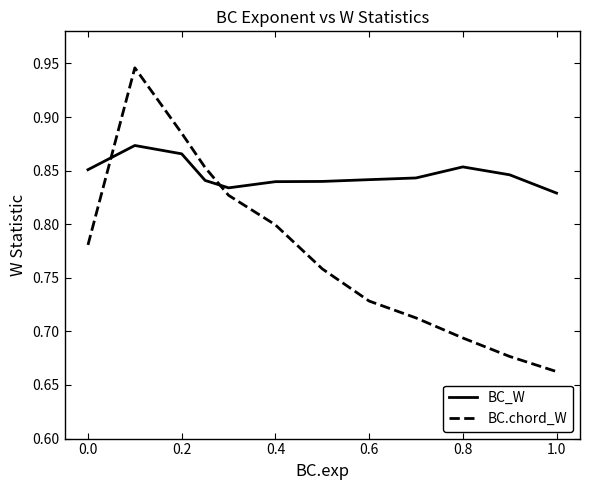

What is the sum of all BC.chord_W values?

9.3